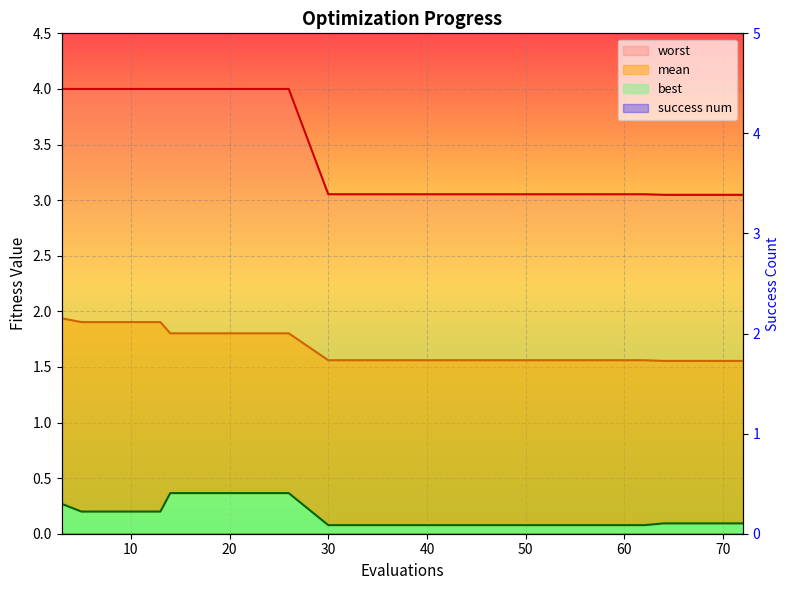

What is the greatest value displayed?

4.0